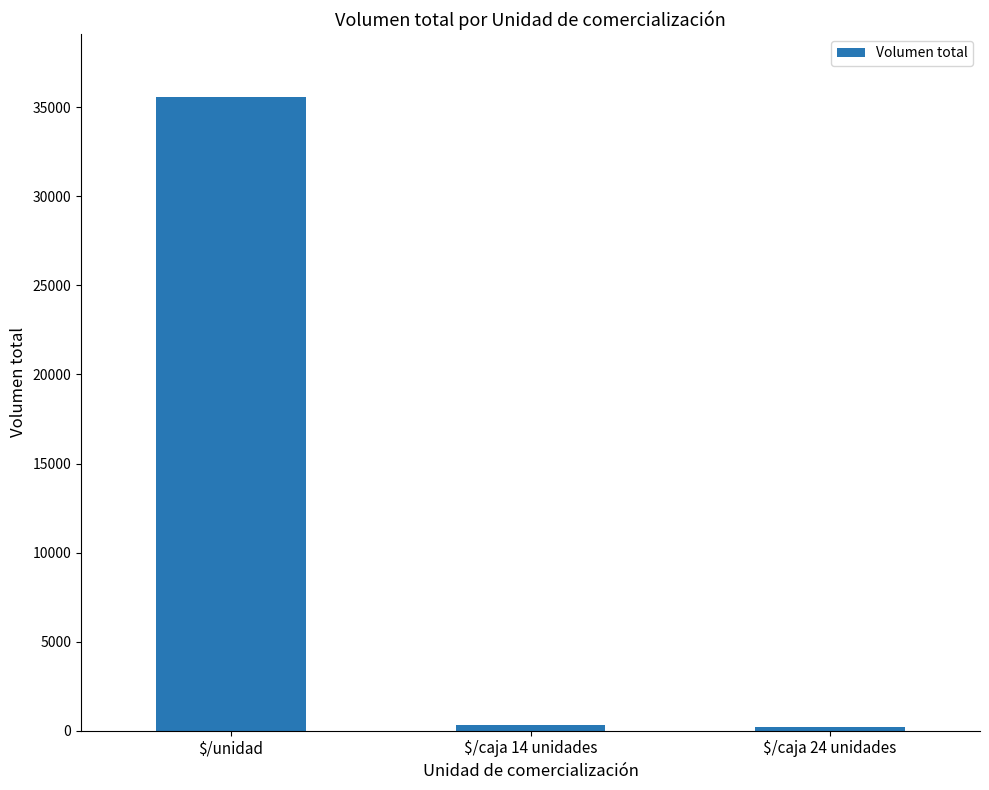

Is it true that the value at $/caja 14 unidades is 300?

True